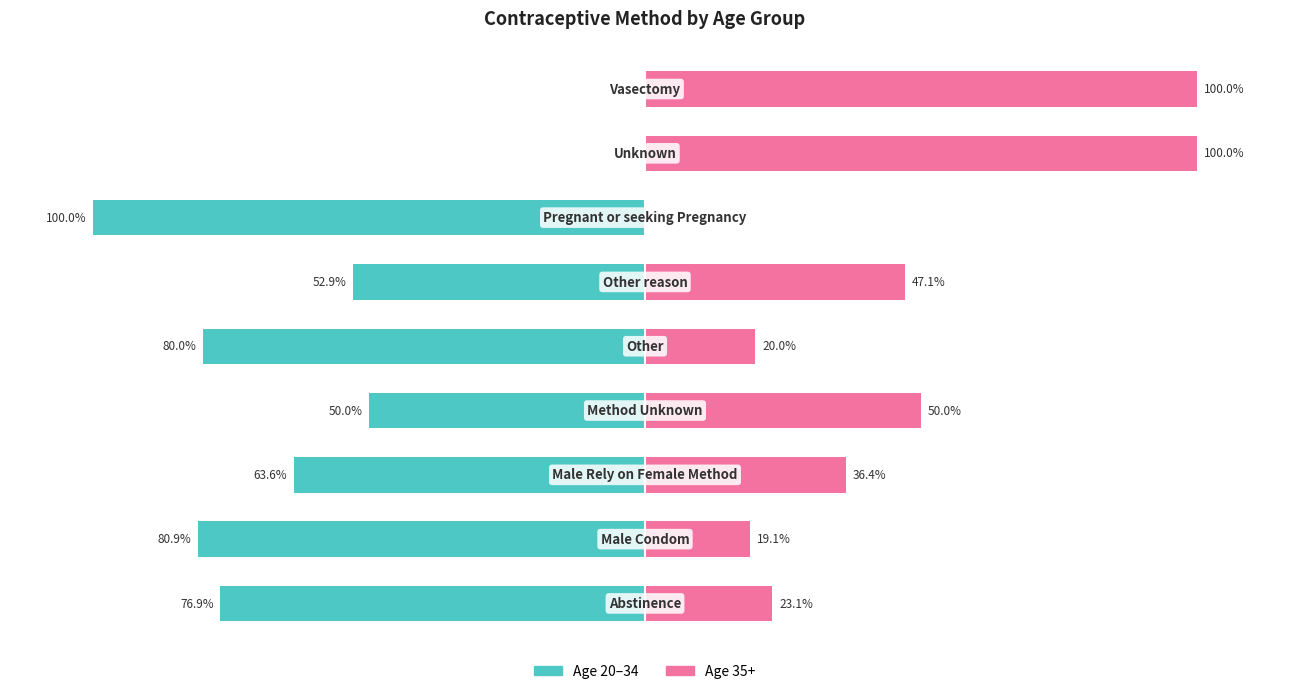

What is the lowest value of the 20-24 + 25-29 + 30-34 series?

-100.0